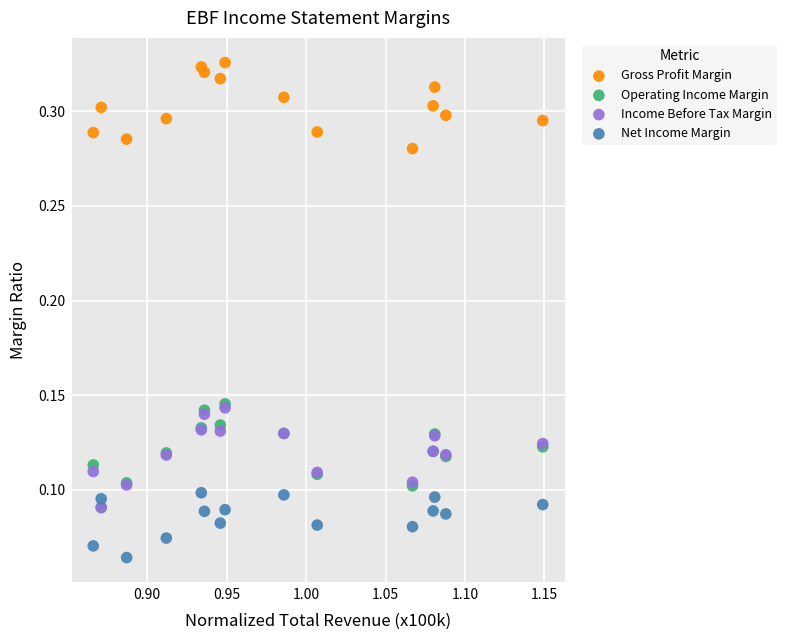

What are all the series names shown in the legend?

Gross Profit Margin, Operating Income Margin, Income Before Tax Margin, Net Income Margin